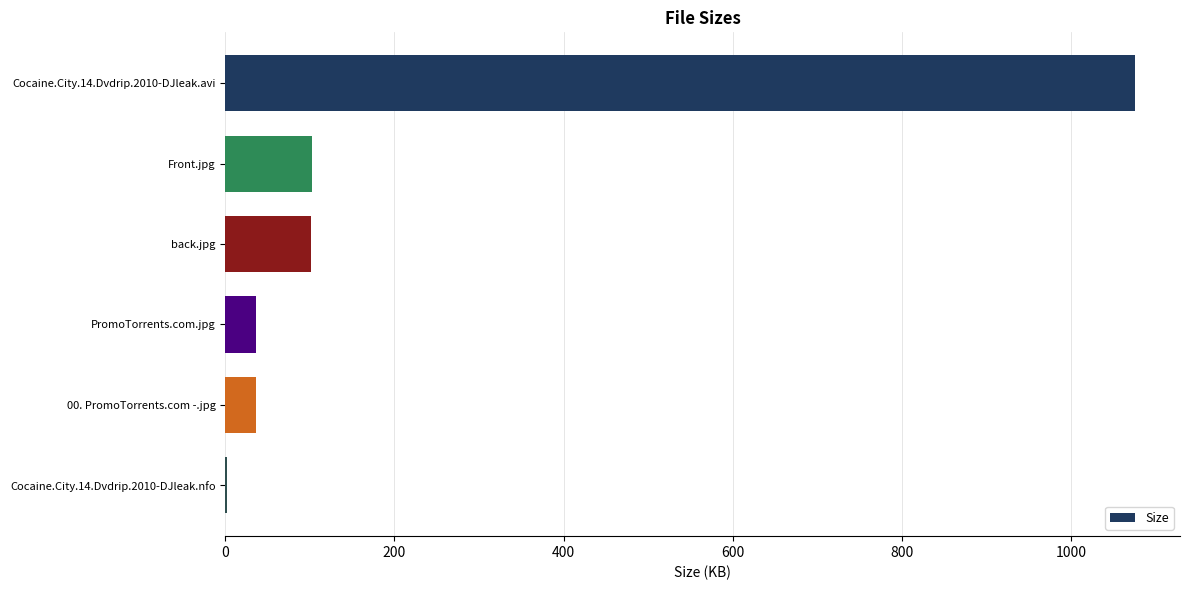

What is the sum of all values?

1352.5